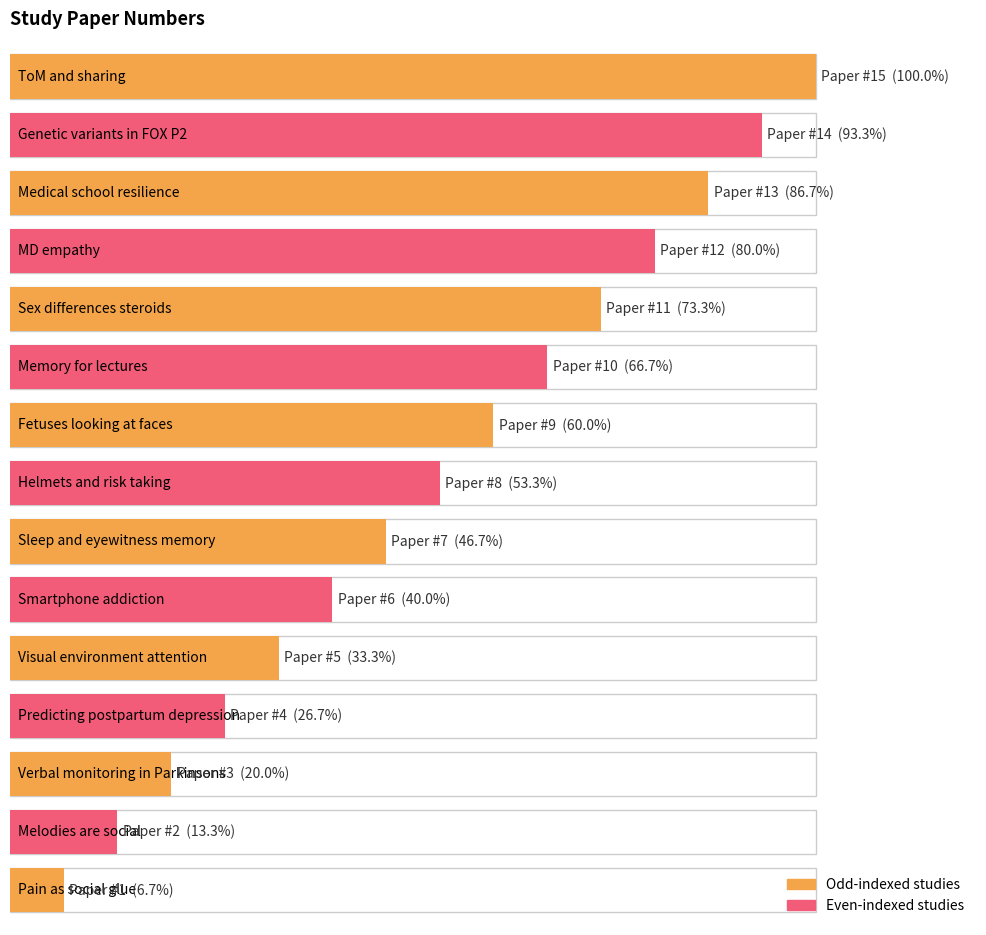

Rank the categories by value from lowest to highest.

Pain as social glue, Melodies are social, Verbal monitoring in Parkinsons, Predicting postpartum depression, Visual environment attention, Smartphone addiction, Sleep and eyewitness memory, Helmets and risk taking, Fetuses looking at faces, Memory for lectures, Sex differences steroids, MD empathy, Medical school resilience, Genetic variants in FOX P2, ToM and sharing